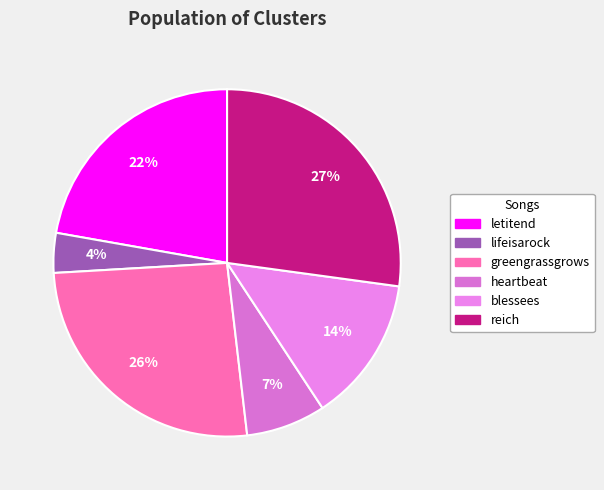

Is there a majority slice in this chart?

No